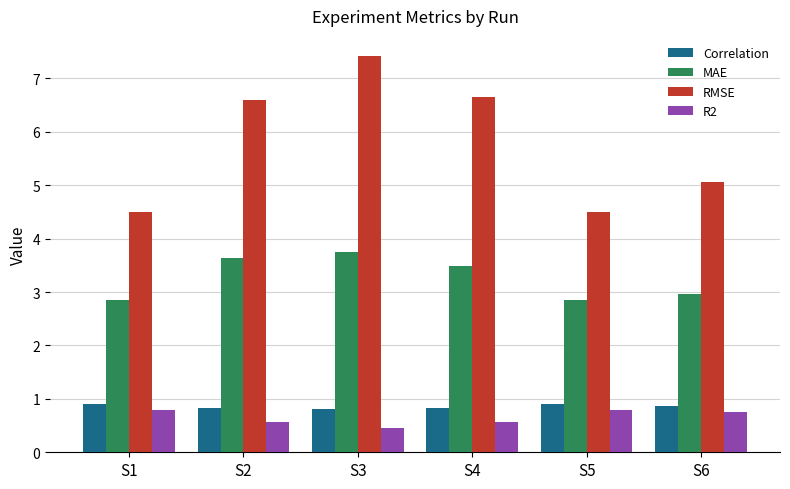

What is the value of the R2 bar at the 3rd from the left?

0.5